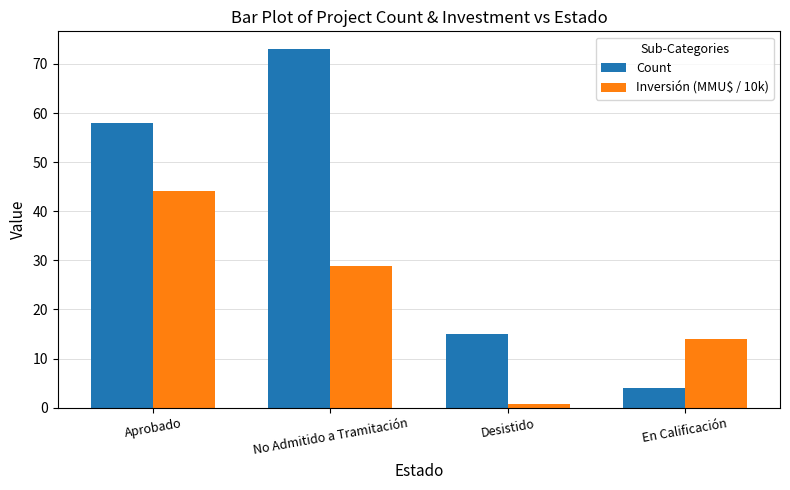

How many groups of bars are there?

4